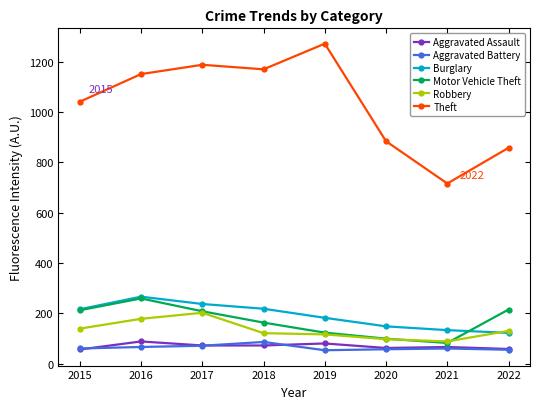

What is the value of the Theft point at the 5th from the left?

1272